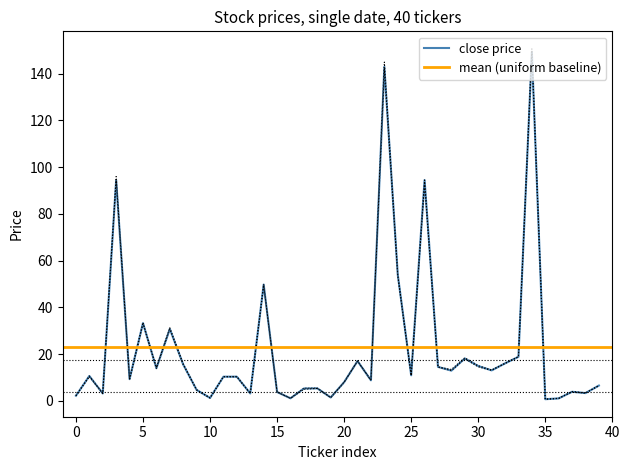

What is the label of the 19th point from the right?

21